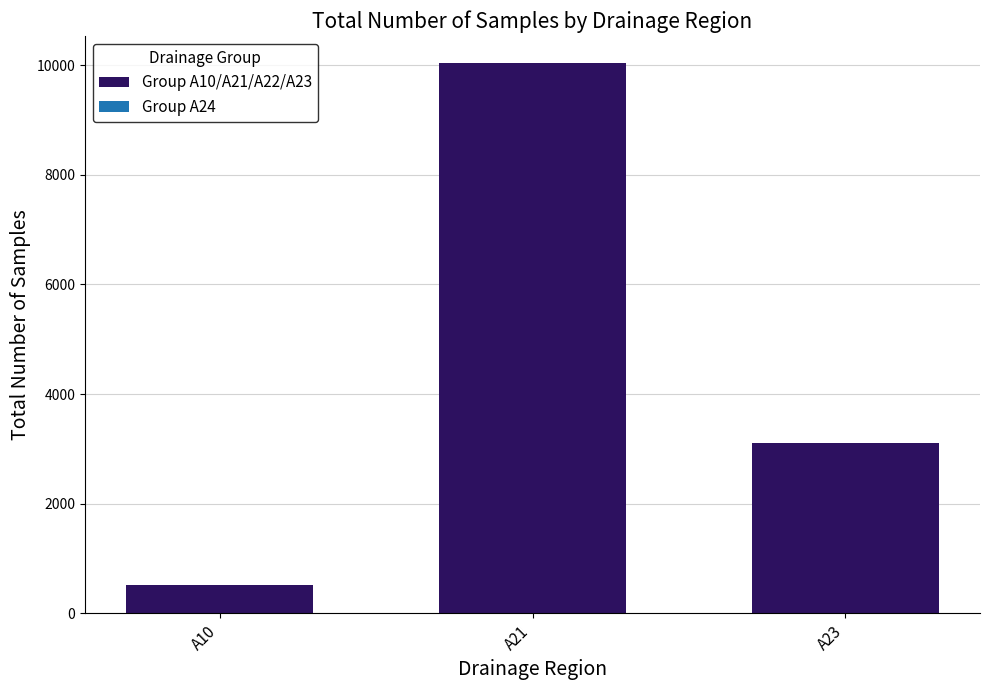

Which label corresponds to the smallest value in the chart?

A10